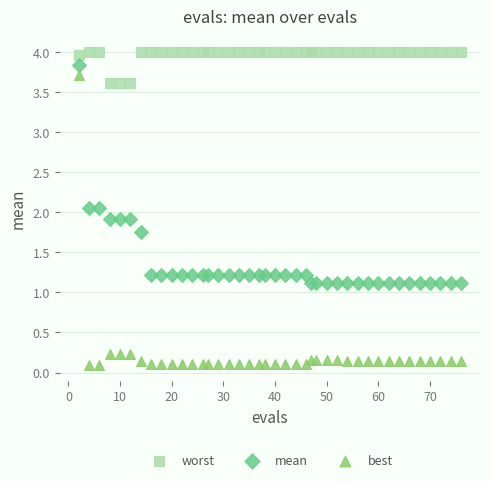

Which series reaches the minimum Y coordinate?

best